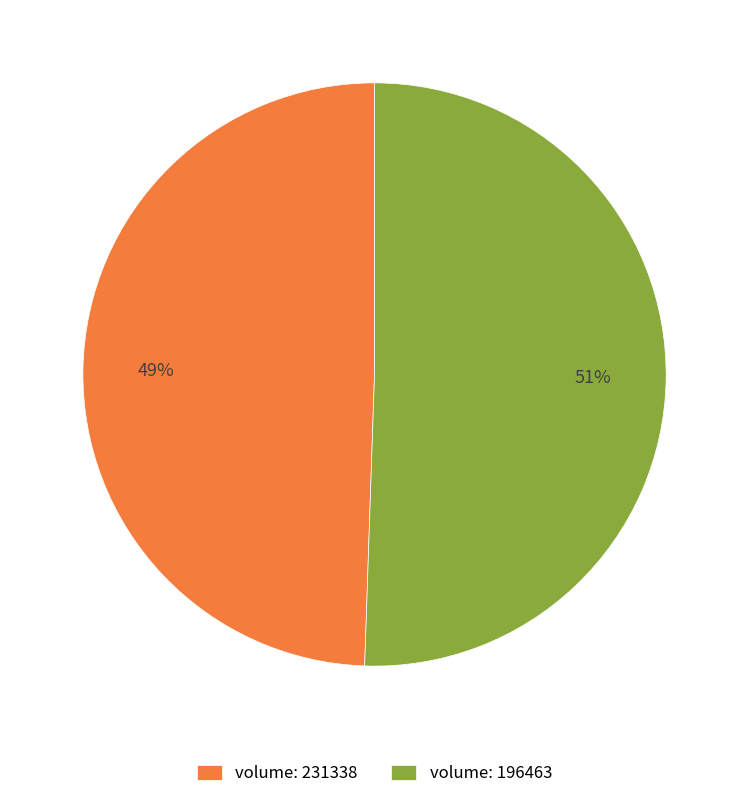

Which category accounts for the majority?

volume: 196463